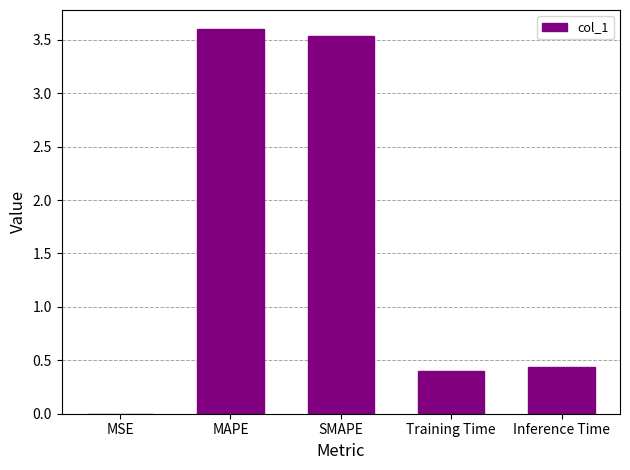

What is the change in value from MAPE to Inference Time?

-3.2